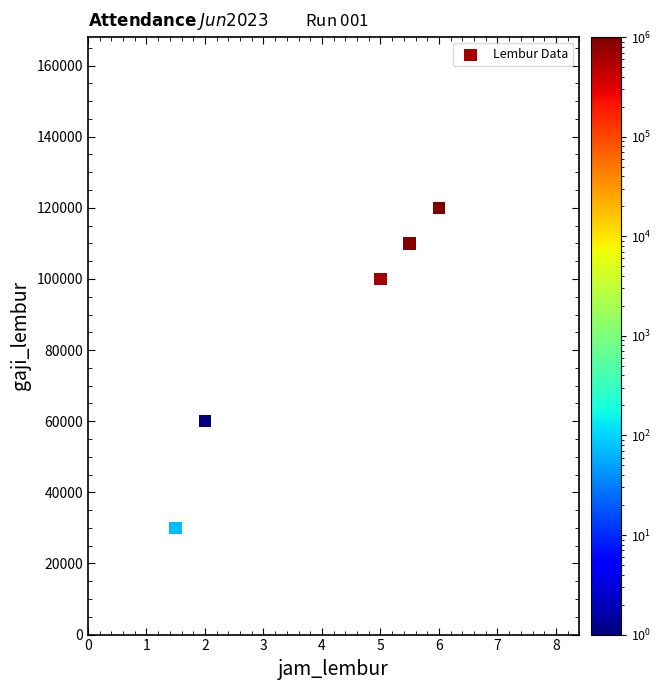

What Y value in the scatter plot is closest to 75000?

60000